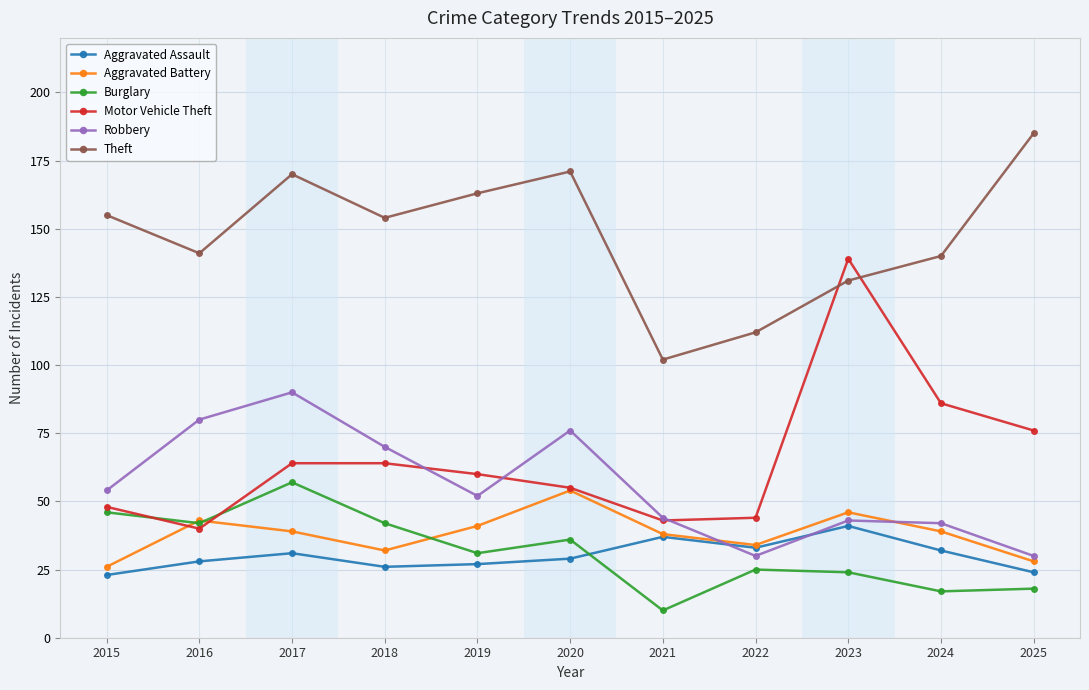

Reading right to left, list all the values displayed in this chart.

Aggravated Assault: 2025=24	2024=32	2023=41	2022=33	2021=37	2020=29	2019=27	2018=26	2017=31	2016=28	2015=23
Aggravated Battery: 2025=28	2024=39	2023=46	2022=34	2021=38	2020=54	2019=41	2018=32	2017=39	2016=43	2015=26
Burglary: 2025=18	2024=17	2023=24	2022=25	2021=10	2020=36	2019=31	2018=42	2017=57	2016=42	2015=46
Motor Vehicle Theft: 2025=76	2024=86	2023=139	2022=44	2021=43	2020=55	2019=60	2018=64	2017=64	2016=40	2015=48
Robbery: 2025=30	2024=42	2023=43	2022=30	2021=44	2020=76	2019=52	2018=70	2017=90	2016=80	2015=54
Theft: 2025=185	2024=140	2023=131	2022=112	2021=102	2020=171	2019=163	2018=154	2017=170	2016=141	2015=155